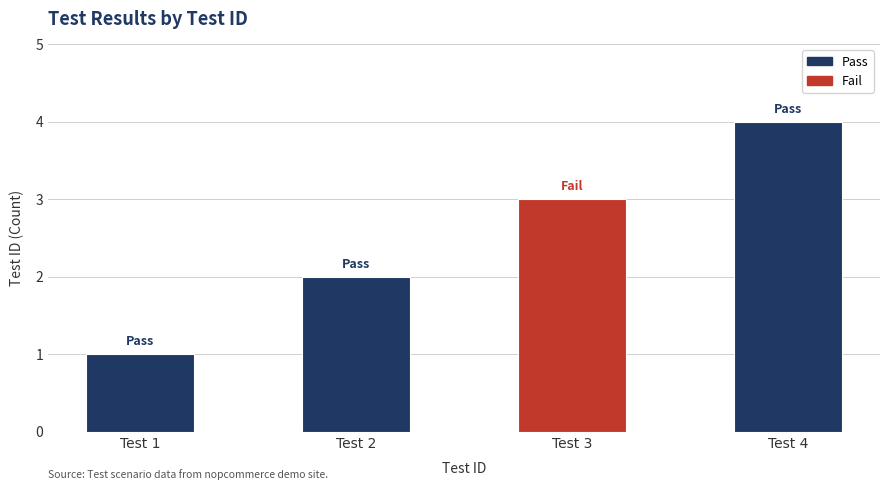

Read the value at Test 3.

3